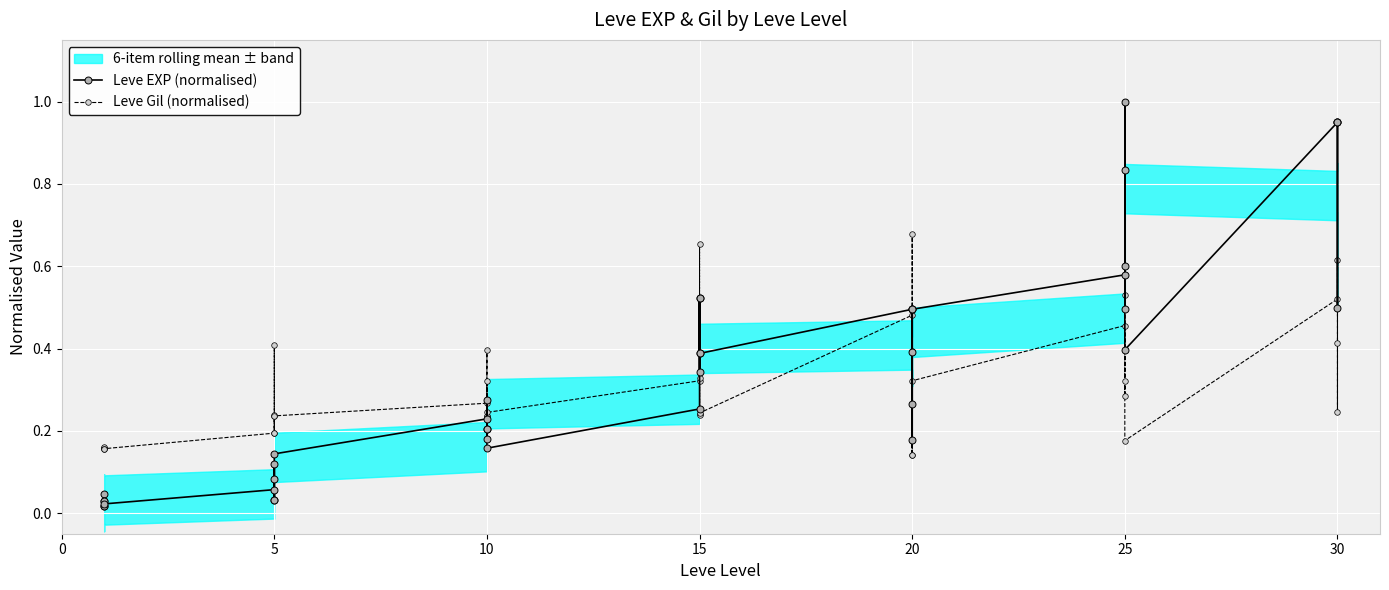

Reading right to left, transcribe all the data shown in this chart.

Leve EXP (normalised): 0.9	0.5	0.9	0.9	0.4	1.0	0.8	0.6	0.5	0.6	0.5	0.2	0.5	0.4	0.3	0.5	0.4	0.4	0.5	0.3	0.5	0.3	0.2	0.2	0.2	0.3	0.2	0.2	0.1	0.1	0.0	0.1	0.0	0.1	0.0	0.0	0.0	0.0	0.0	0.0
Leve Gil (normalised): 0.6	0.2	0.4	0.5	0.2	1.0	0.5	0.3	0.3	0.5	0.3	0.1	0.4	0.7	0.1	0.5	0.2	0.2	0.3	0.2	0.7	0.3	0.2	0.4	0.2	0.3	0.2	0.3	0.2	0.2	0.2	0.4	0.2	0.2	0.2	0.2	0.2	0.2	0.2	0.2